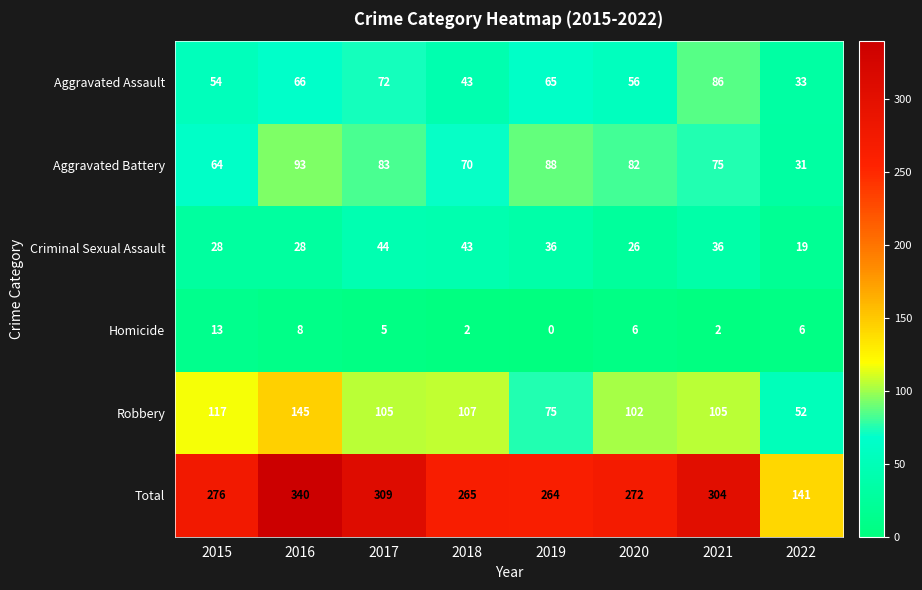

What value does the Aggravated Battery series have at 2021, to the nearest 5?

75